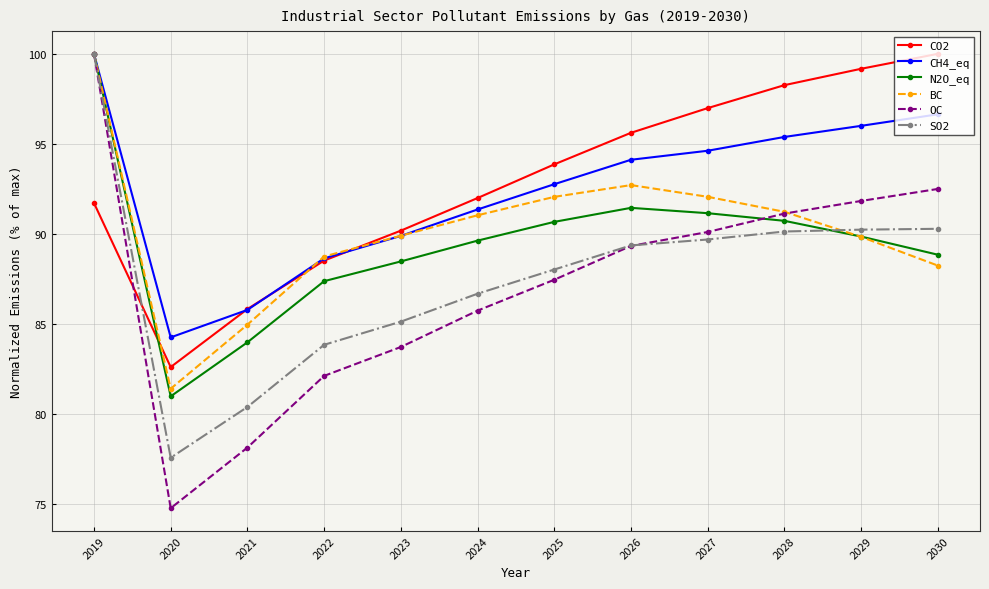

What is the value of the BC point at the 11th from the left?

89.8